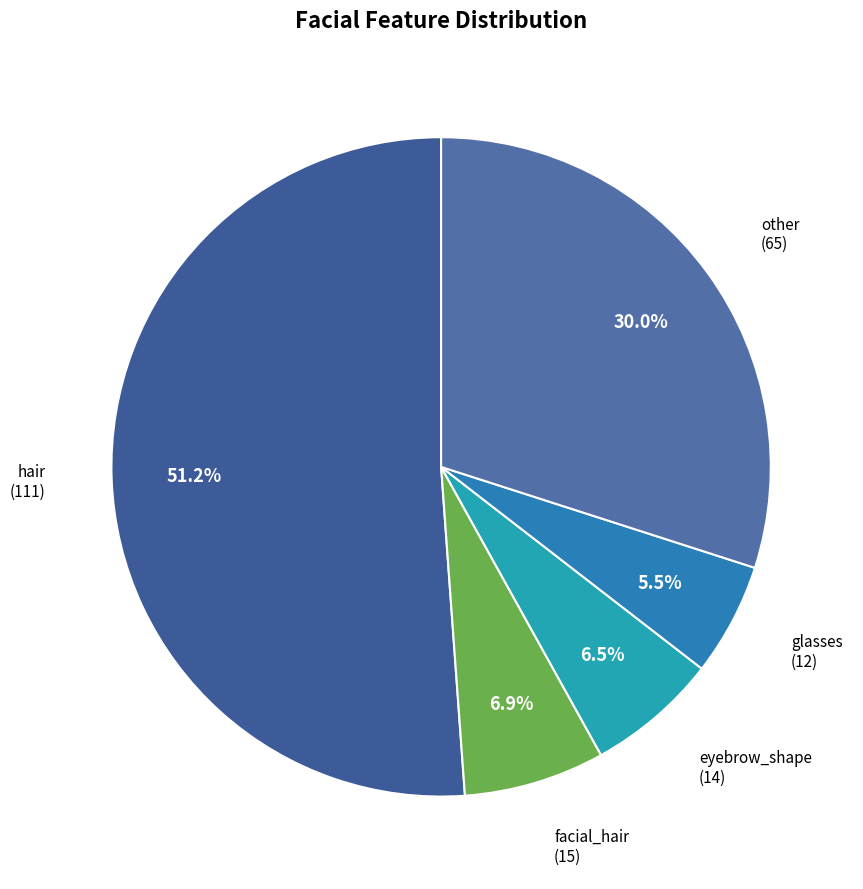

Which category has the smallest portion of the pie?

glasses